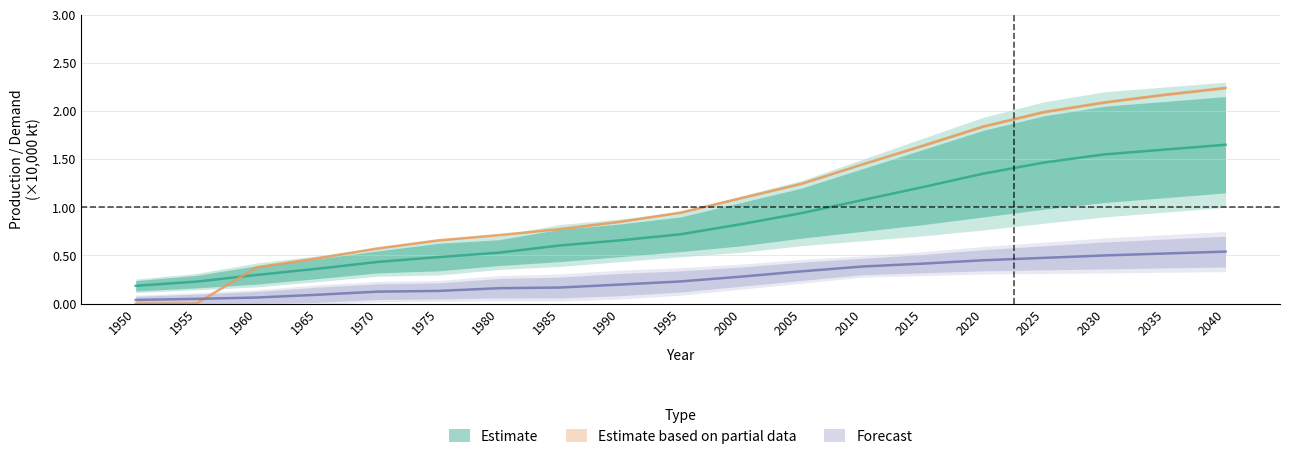

Between 1960 and 1985, which is larger?

1985